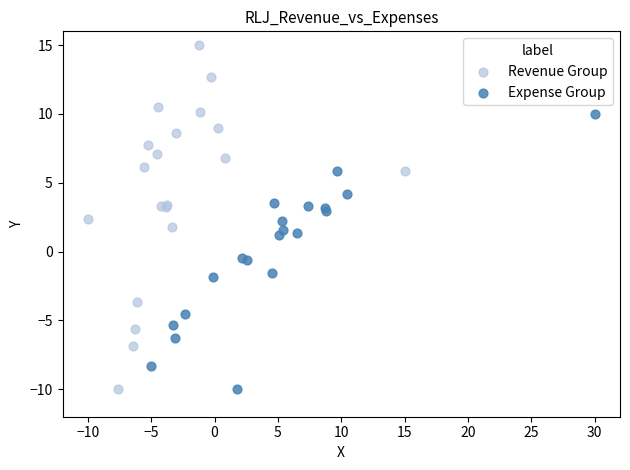

Which series has the largest Y range (max minus min)?

Revenue Group